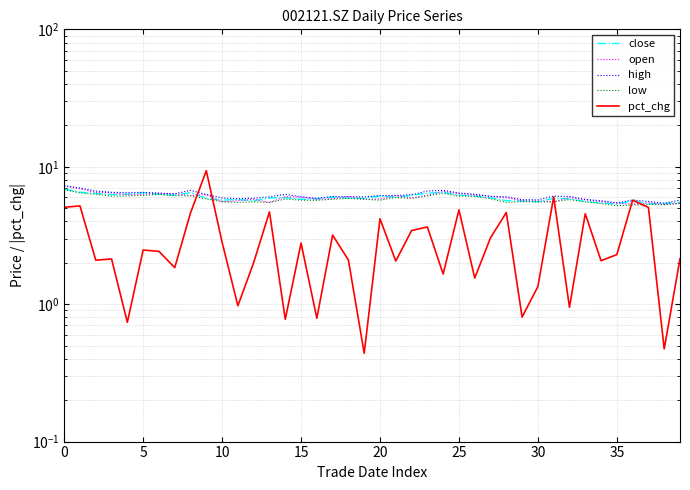

What is the highest value of the pct_chg series?

9.4